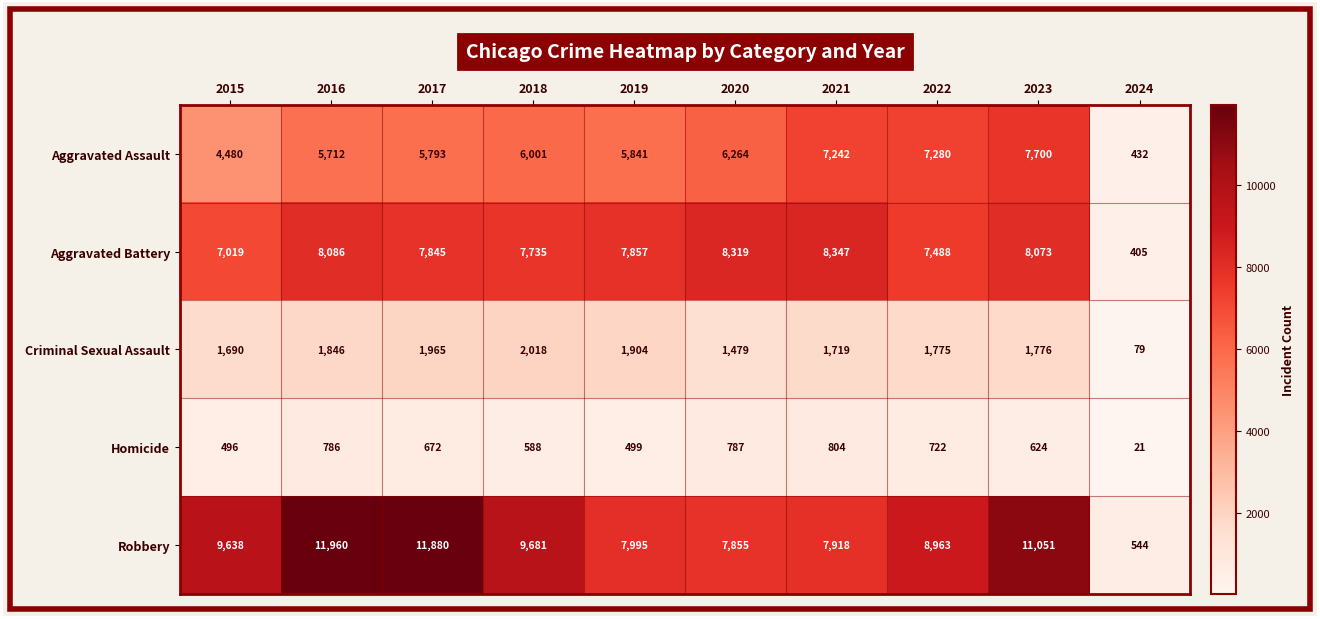

What is the total value across all series at 2017?

28155